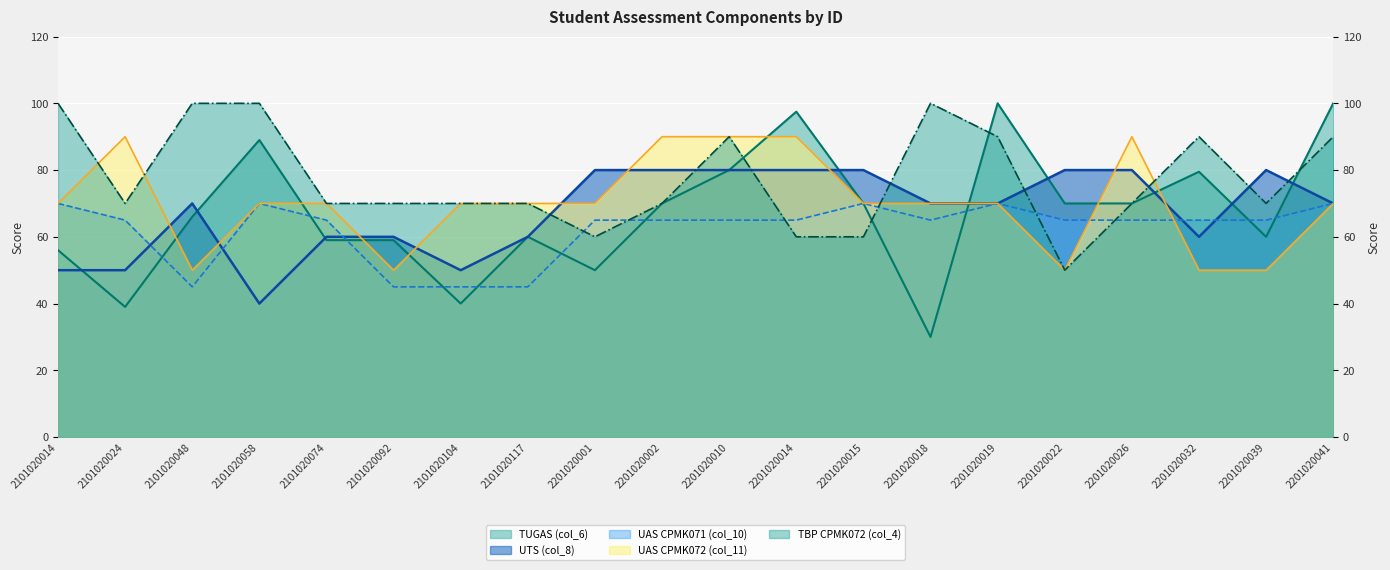

What is the value of the TUGAS (col_6) point at the 3rd from the left?

66.0